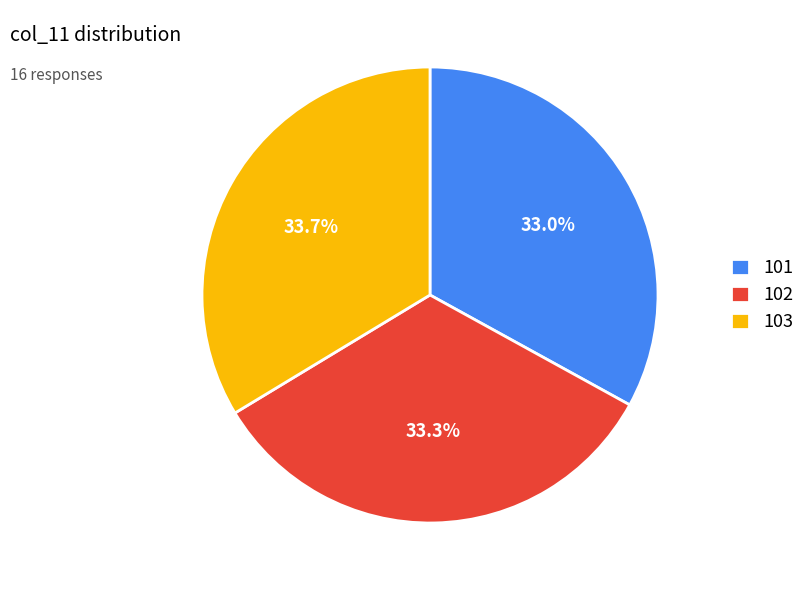

Is there a majority slice in this chart?

No